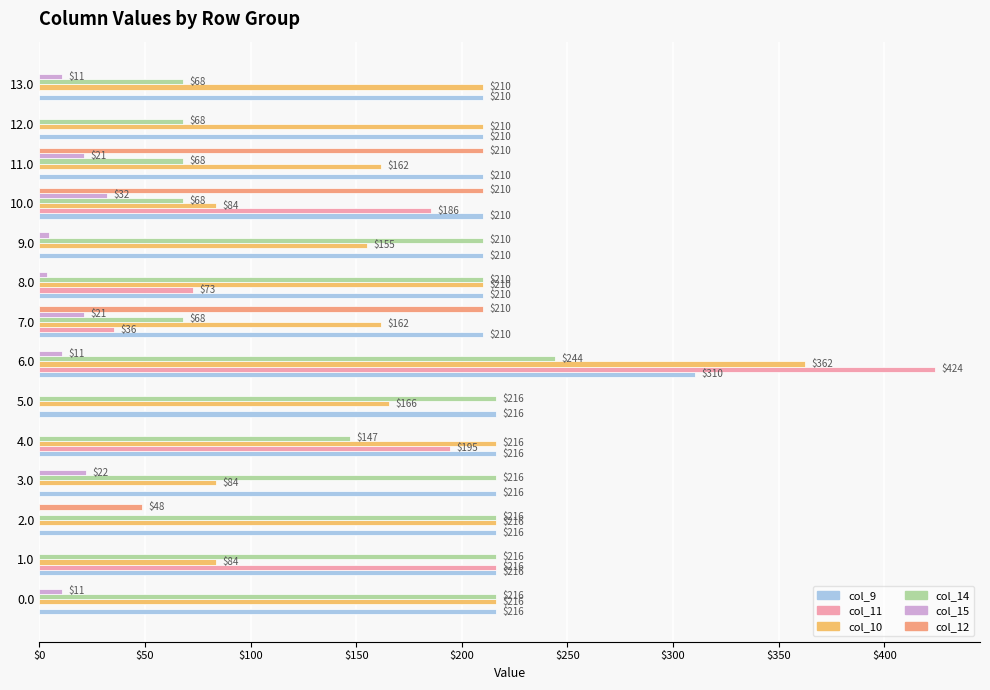

Which category has the highest value in the col_10 series?

6.0